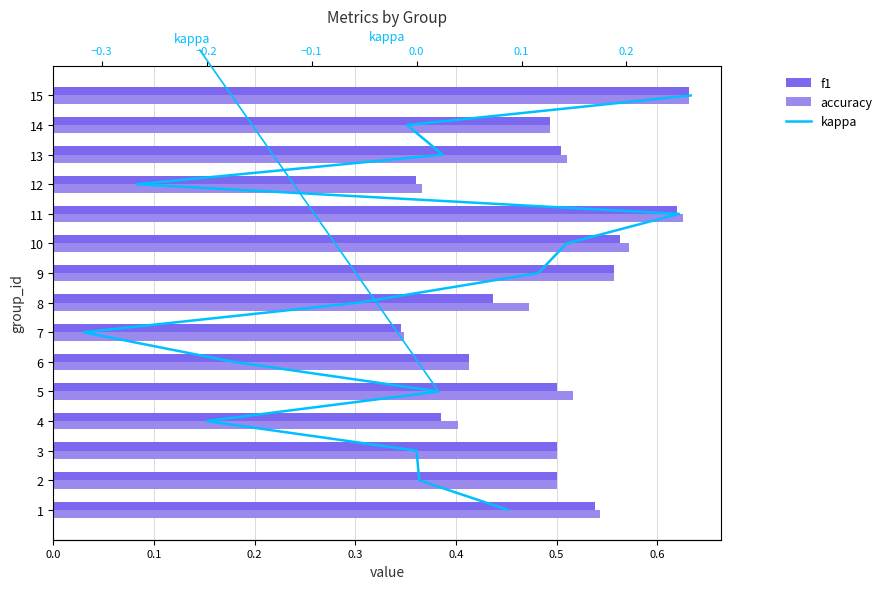

The kappa series shows 3.3 at 0.0. True or false?

False